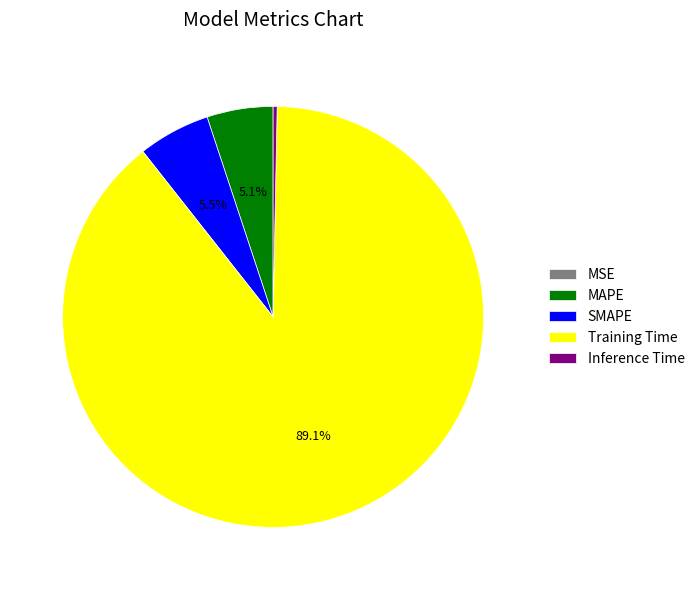

Does SMAPE represent more than half of the total?

No